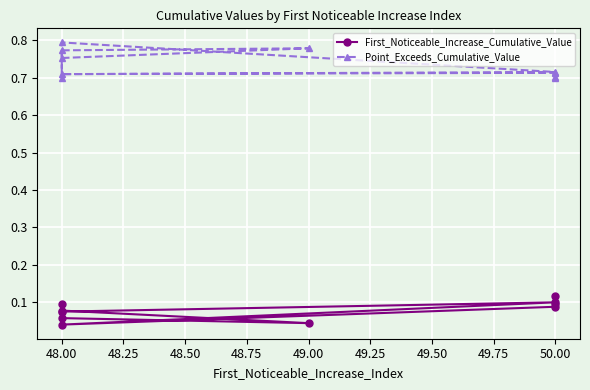

List the series in order of their overall mean, highest first.

Point_Exceeds_Cumulative_Value, First_Noticeable_Increase_Cumulative_Value